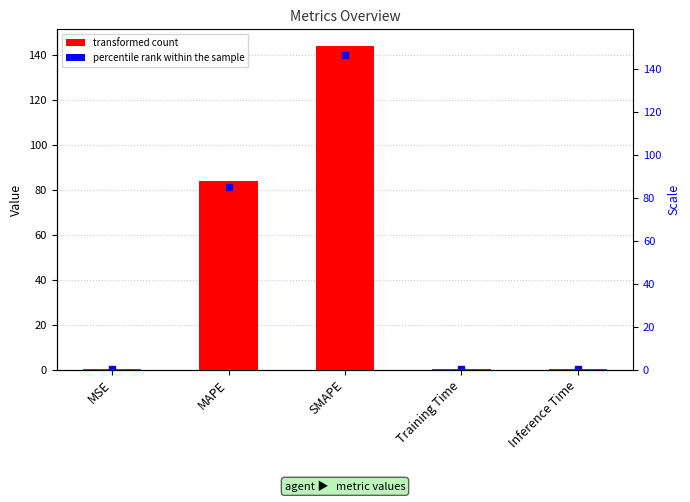

Rank the categories by value from lowest to highest.

MSE, Training Time, Inference Time, MAPE, SMAPE